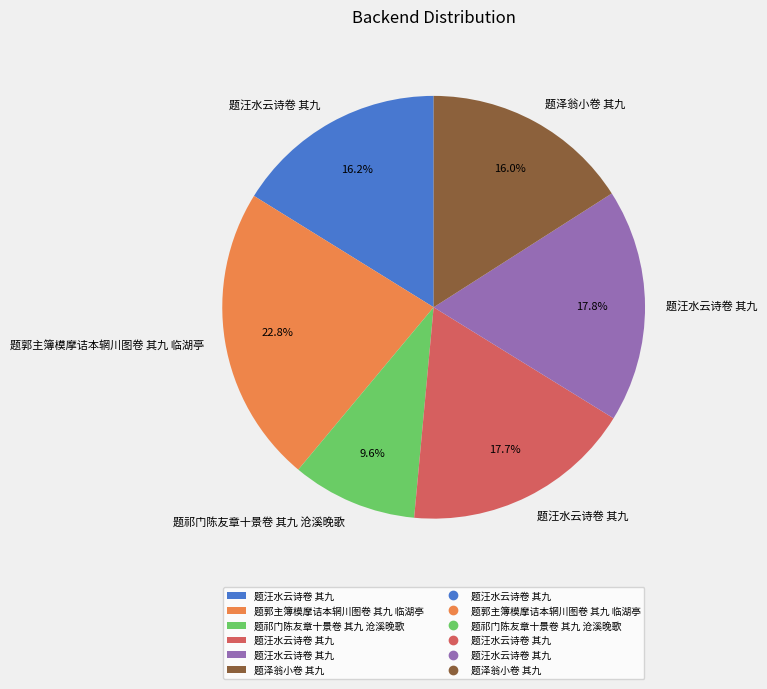

Does any single category account for the majority?

No